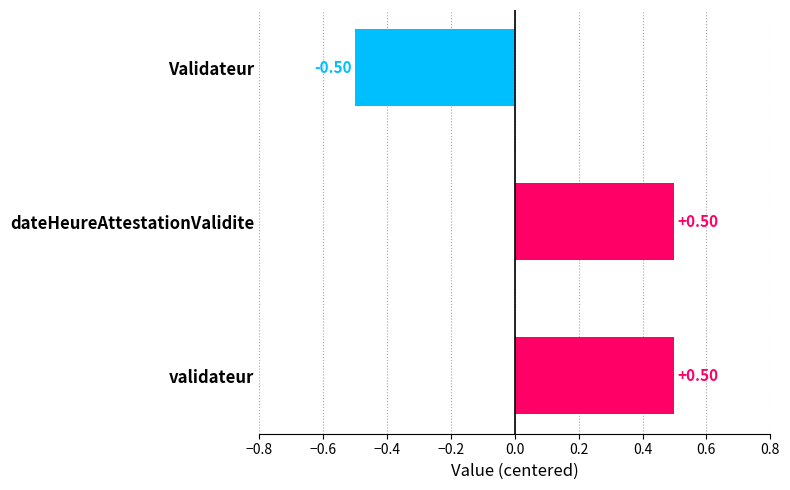

What position from the right is Validateur.validateur?

1